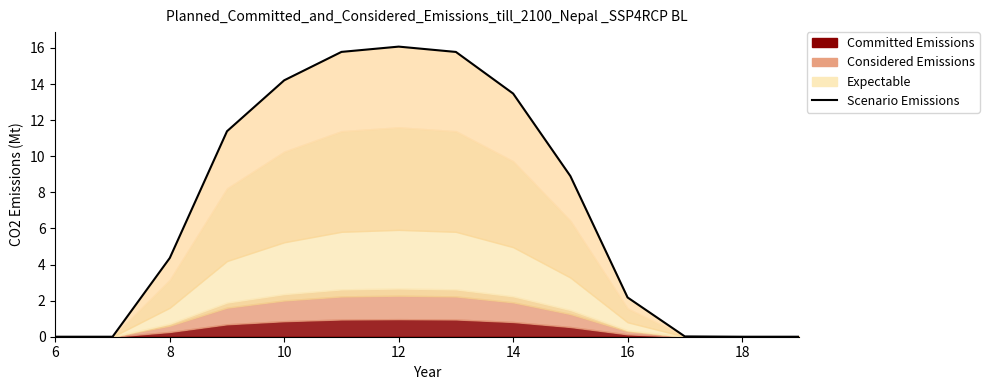

Reading right to left, transcribe all the data shown in this chart.

0.0	0.0	0.0	2.2	8.9	13.5	15.8	16.1	15.8	14.2	11.4	4.4	0.0	0.0